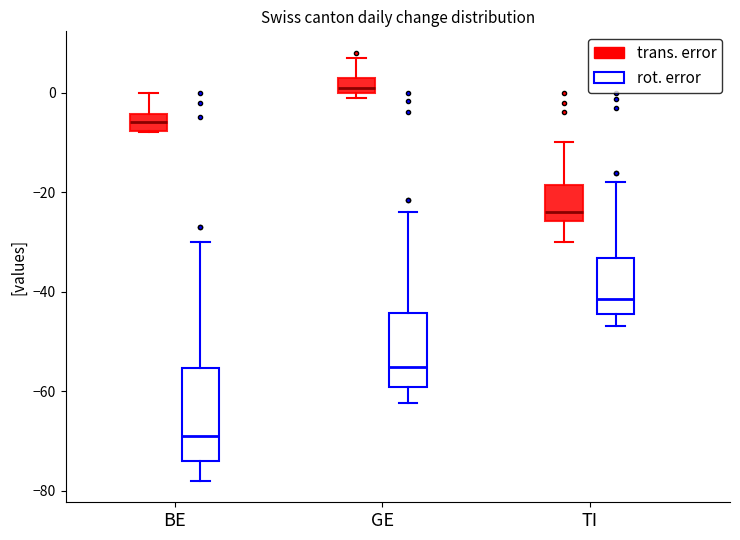

Reading left to right, read every box against the y-axis: the position of its median line, the range the box covers, and the ends of its whiskers. The values are not printed on the chart, so give them approximately, as read against the axis.

BE (trans. error): median -6, box -8 to -4, whiskers -8 to 0
BE (rot. error): median -68, box -74 to -56, whiskers -78 to -30
GE (trans. error): median 2, box 0 to 4, whiskers 0 (just below the box's lower edge) to 8
GE (rot. error): median -56, box -60 to -44, whiskers -62 to -24
TI (trans. error): median -24, box -26 to -18, whiskers -30 to -10
TI (rot. error): median -42, box -44 to -34, whiskers -46 to -18